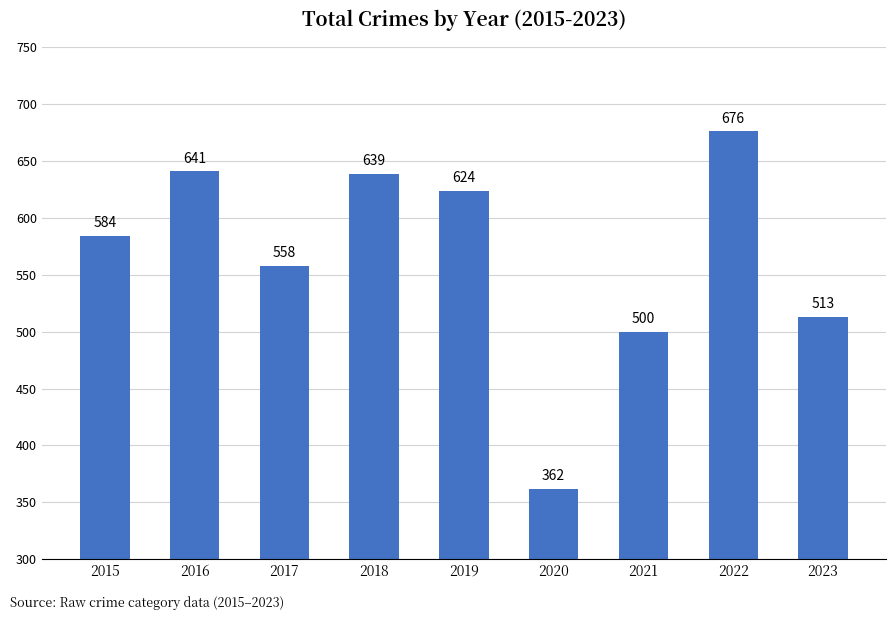

List the labels in order of value, smallest first.

2020, 2021, 2023, 2017, 2015, 2019, 2018, 2016, 2022